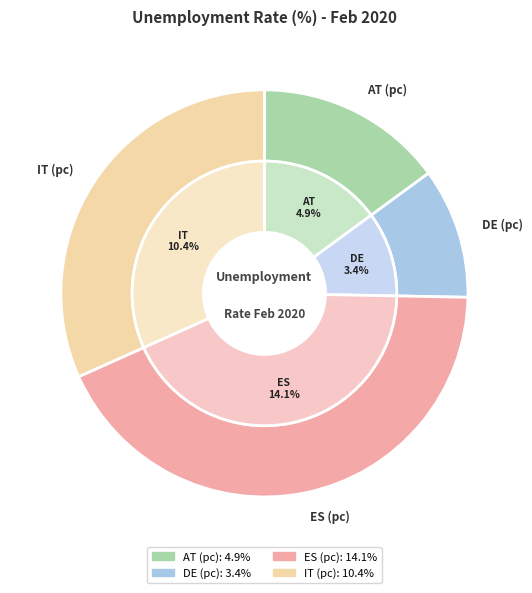

To the nearest percent, what is the average slice percentage?

25%